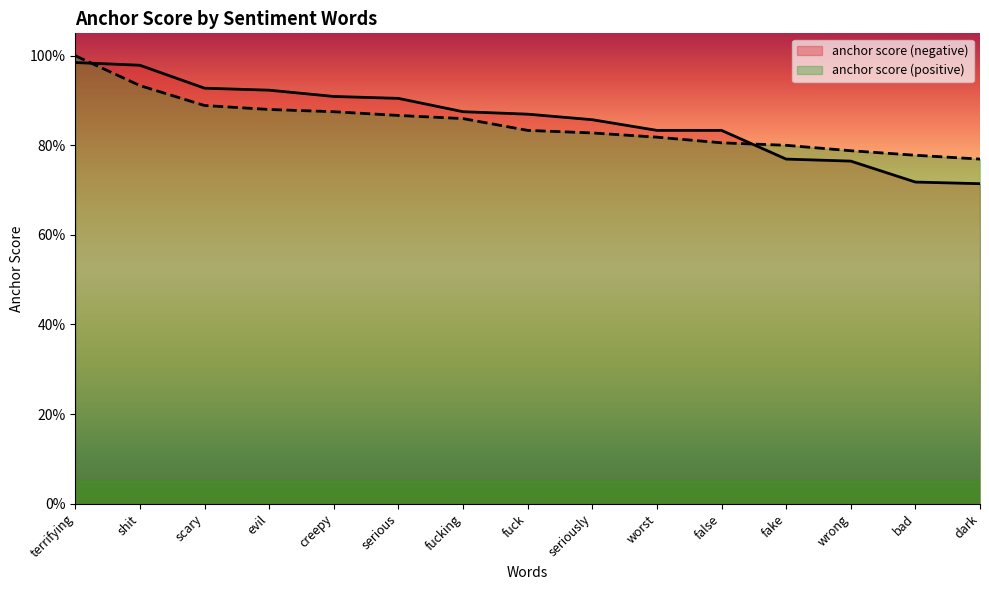

What is the minimum value for anchor score (negative)?

0.7